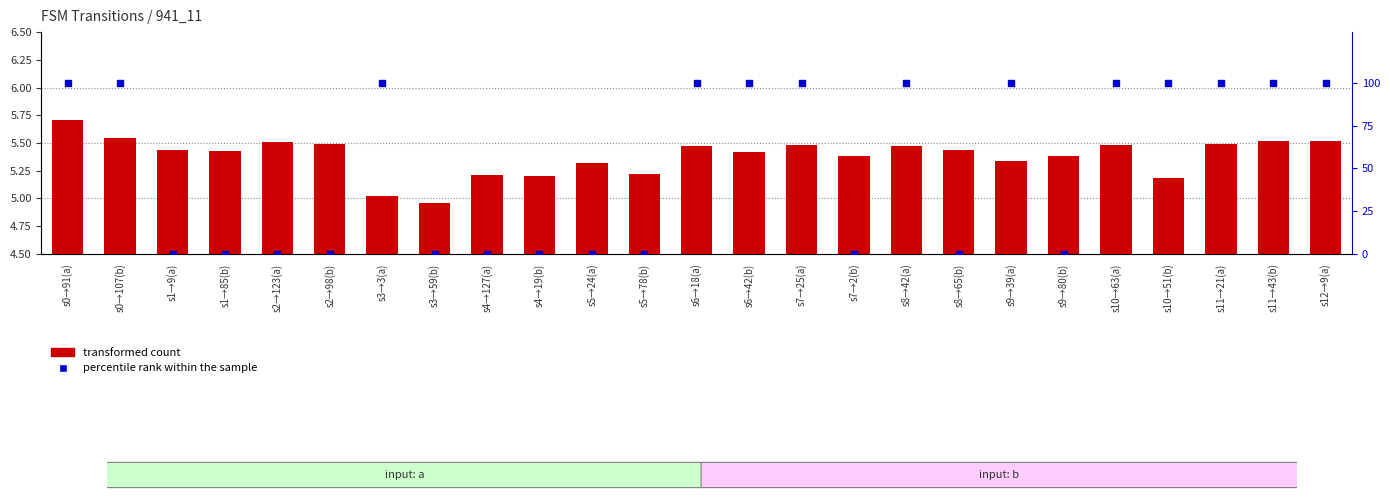

Which series has the widest spread of Y values?

percentile rank within the sample